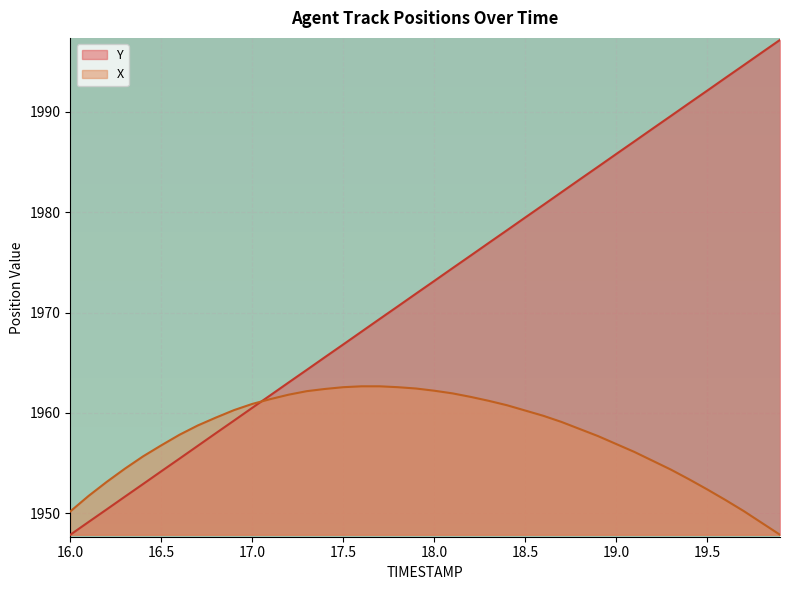

Rank the series by their average value, from highest to lowest.

Y, X